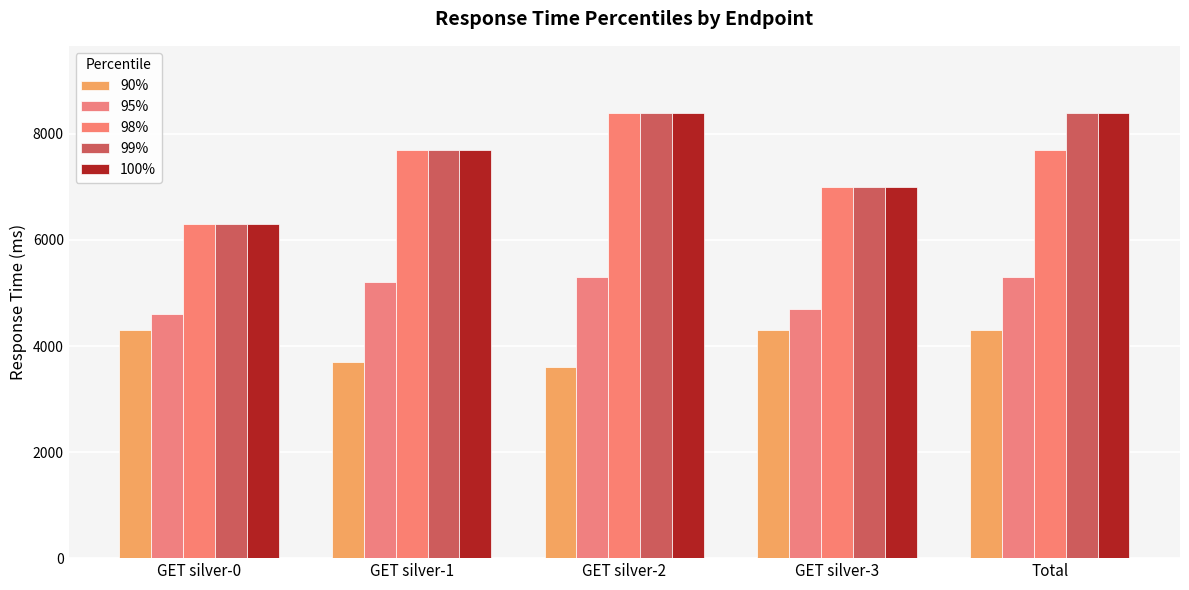

What is the difference between the 98% values at Total and GET silver-2?

700